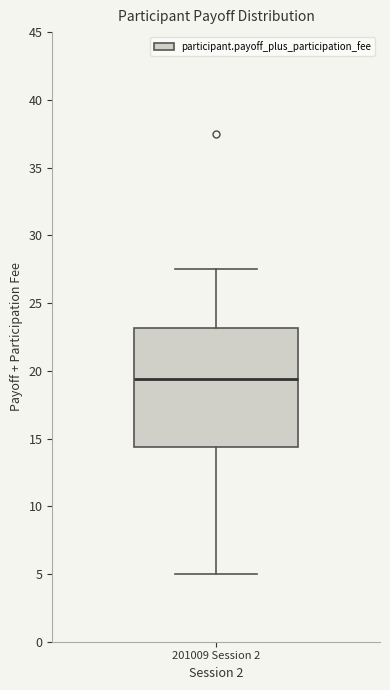

Read this box plot against the y-axis: the position of the median line, the range covered by the box, and the ends of both whiskers. The values are not printed on the chart, so give them approximately, as read against the axis.

median 19.5, box 14.5 to 23.0, whiskers 5.0 to 27.5